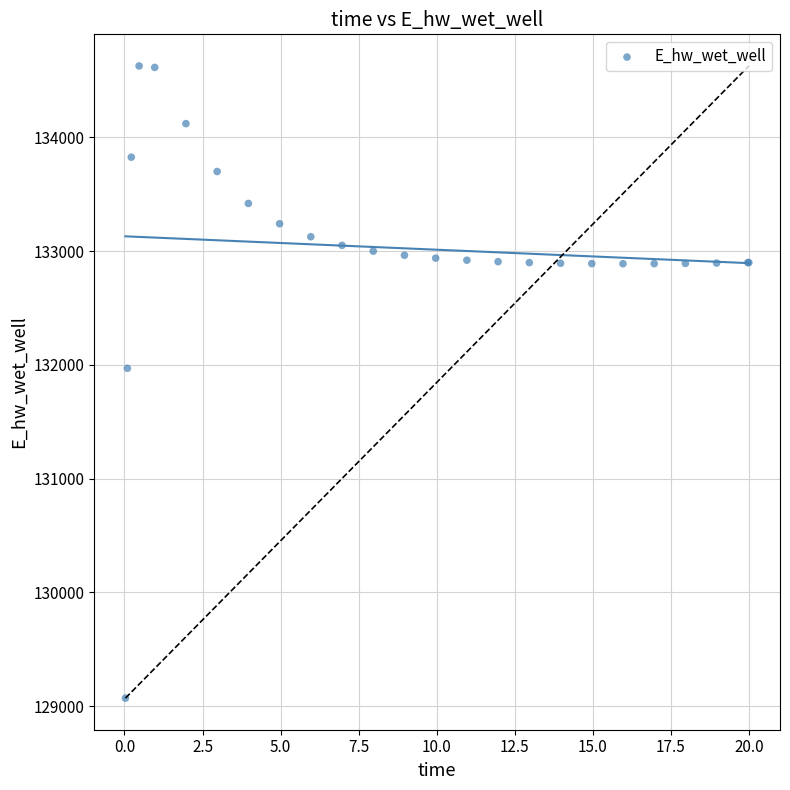

What Y value in the scatter plot is closest to 131849?

131969.9